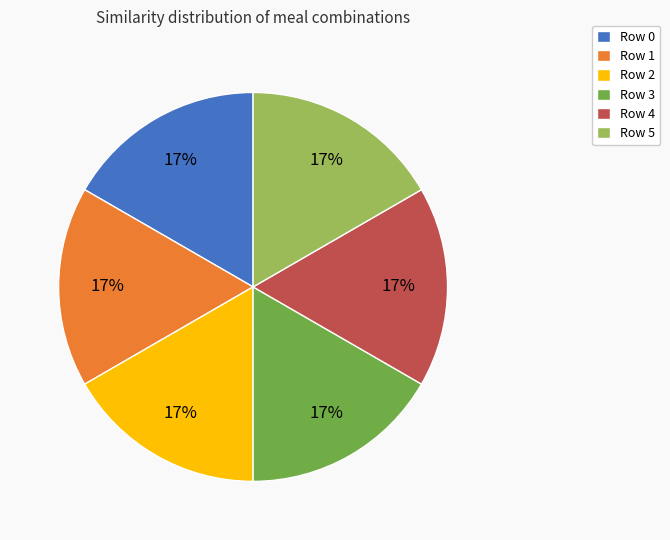

Do Row 4 and Row 2 together represent more than half of the pie?

No